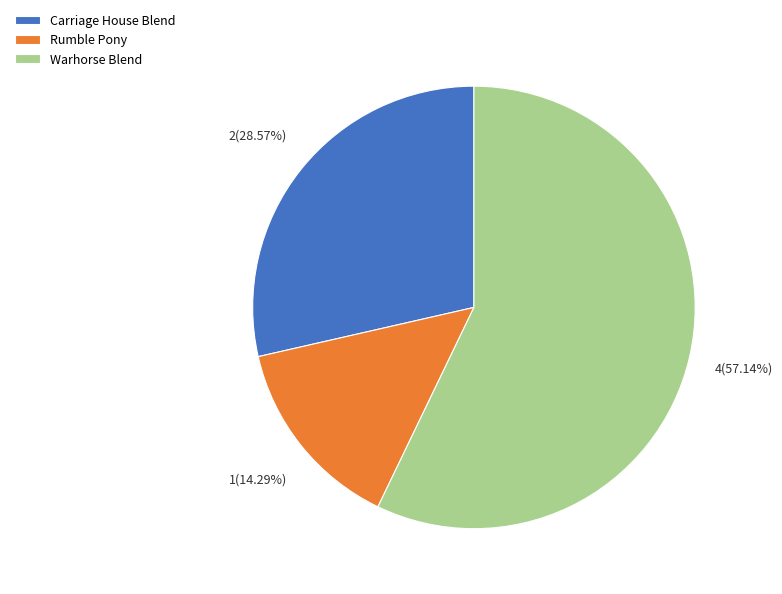

Which has a higher value, Rumble Pony or Warhorse Blend?

Warhorse Blend